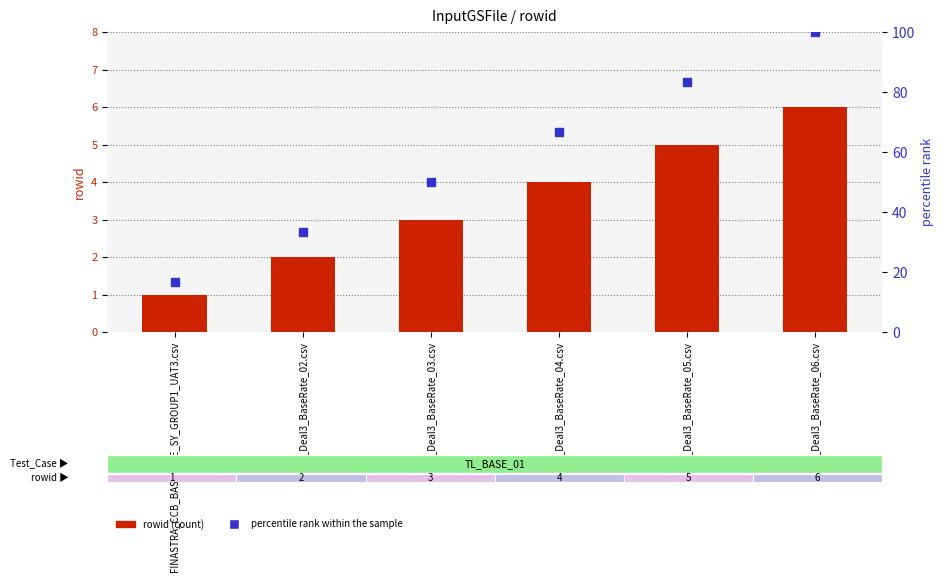

At UAT_Deal3_BaseRate_06.csv, list the series in order from largest to smallest.

percentile rank within the sample, rowid